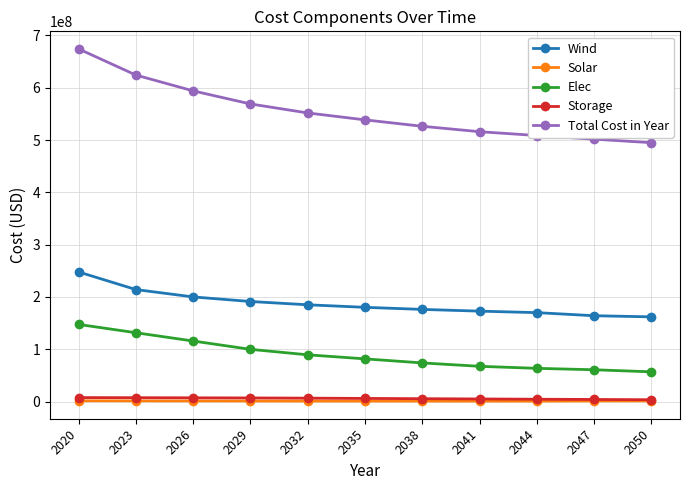

The Total Cost in Year series shows 158456815.5 at 2023. True or false?

False